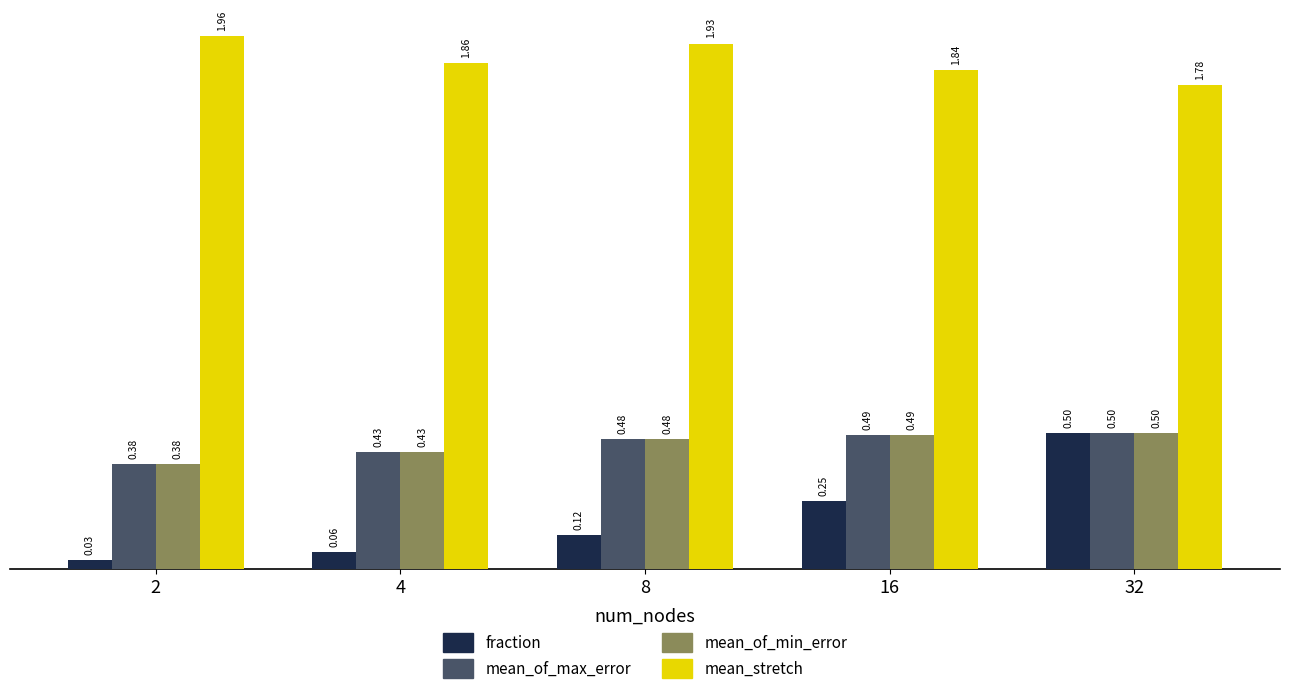

Which series changed the most between 2 and 16?

fraction